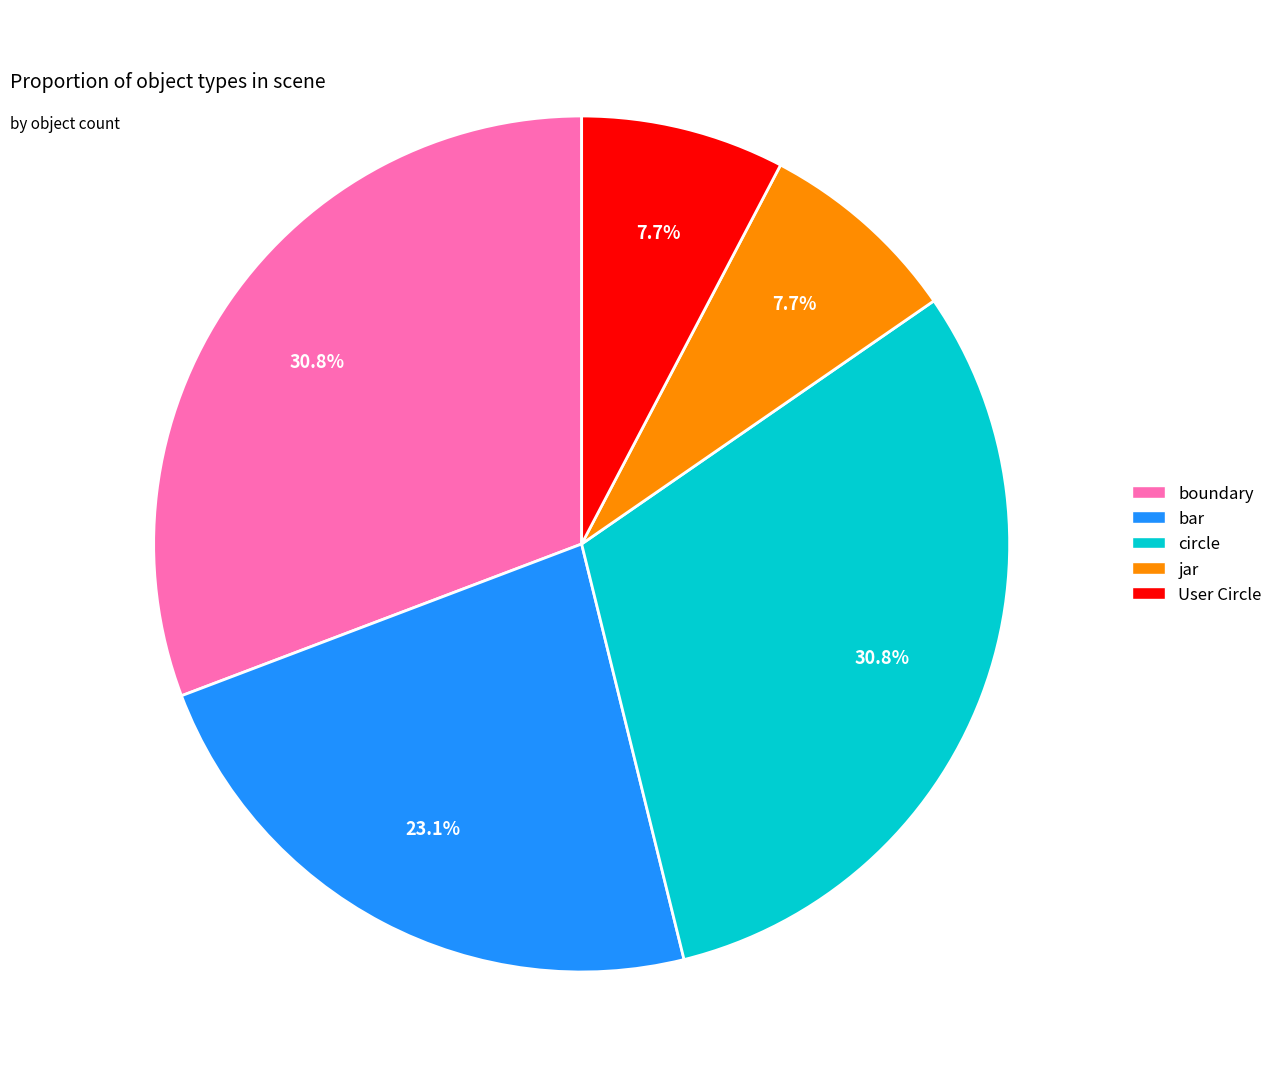

How many segments does this pie chart have?

5